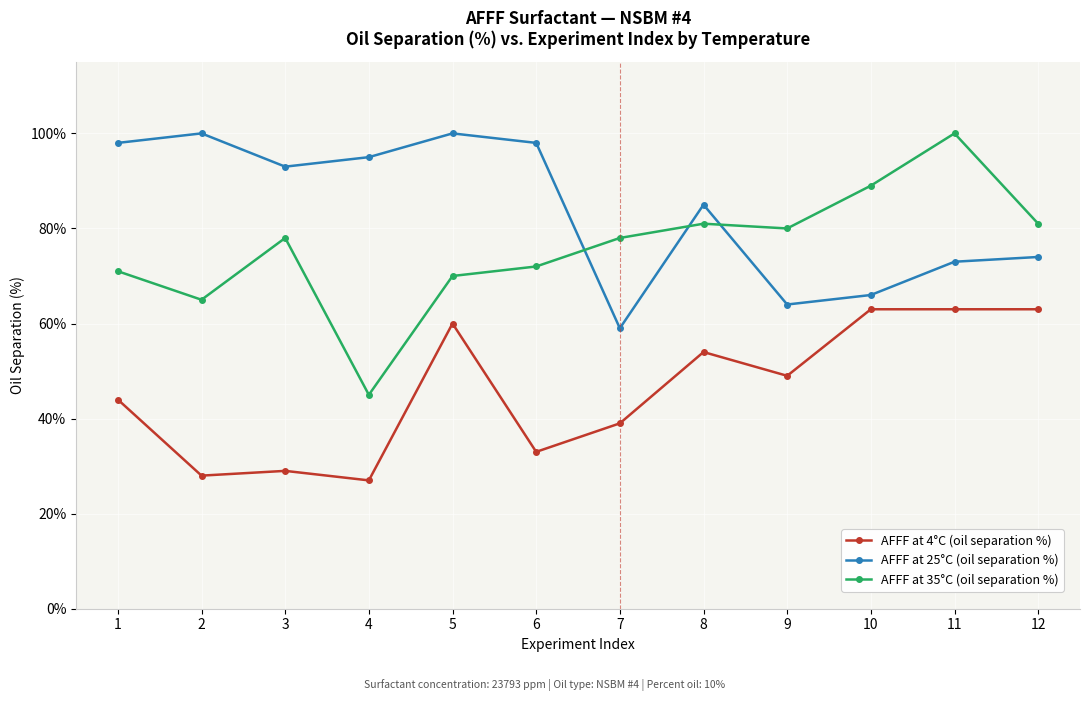

Which series has the largest range (max minus min)?

AFFF at 35°C (oil separation %)